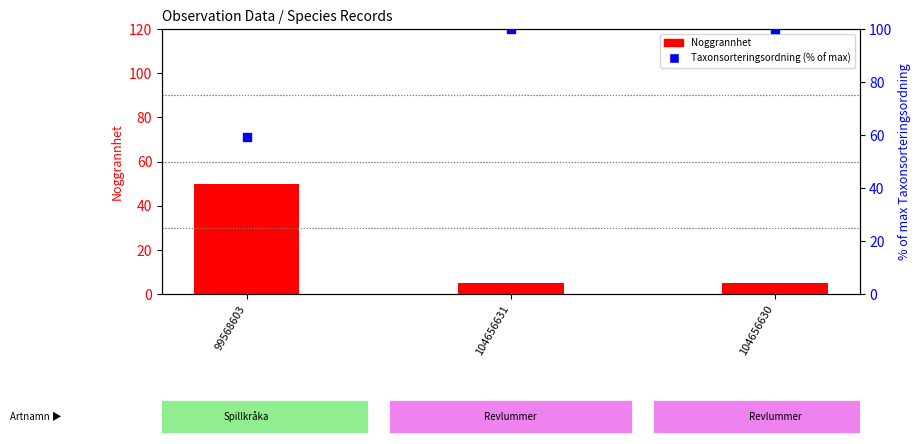

What are all the series names shown in the legend?

Noggrannhet, Taxonsorteringsordning (% of max)